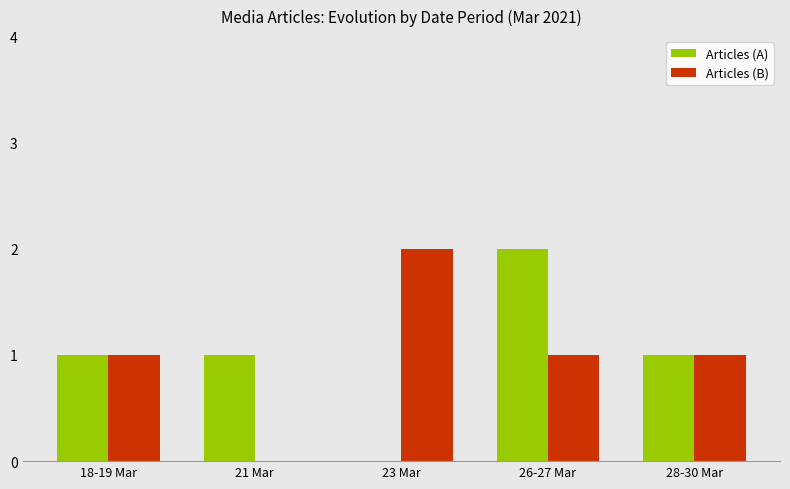

Is the value of Articles (A) at 23 Mar greater than the value of Articles (B) at 18-19 Mar?

No